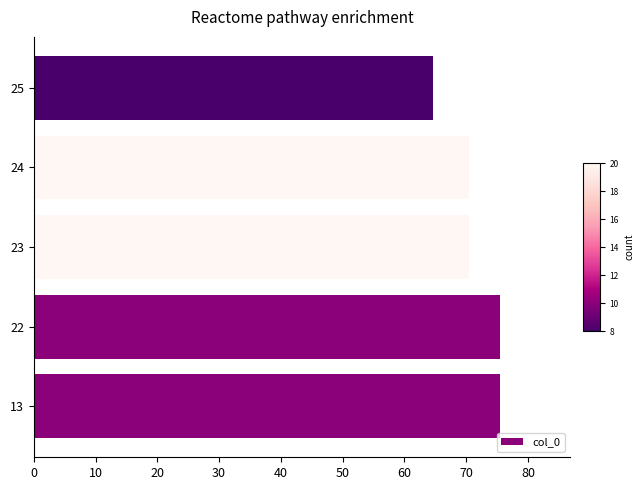

What is the sum of the values at 22 and 13?

151.0